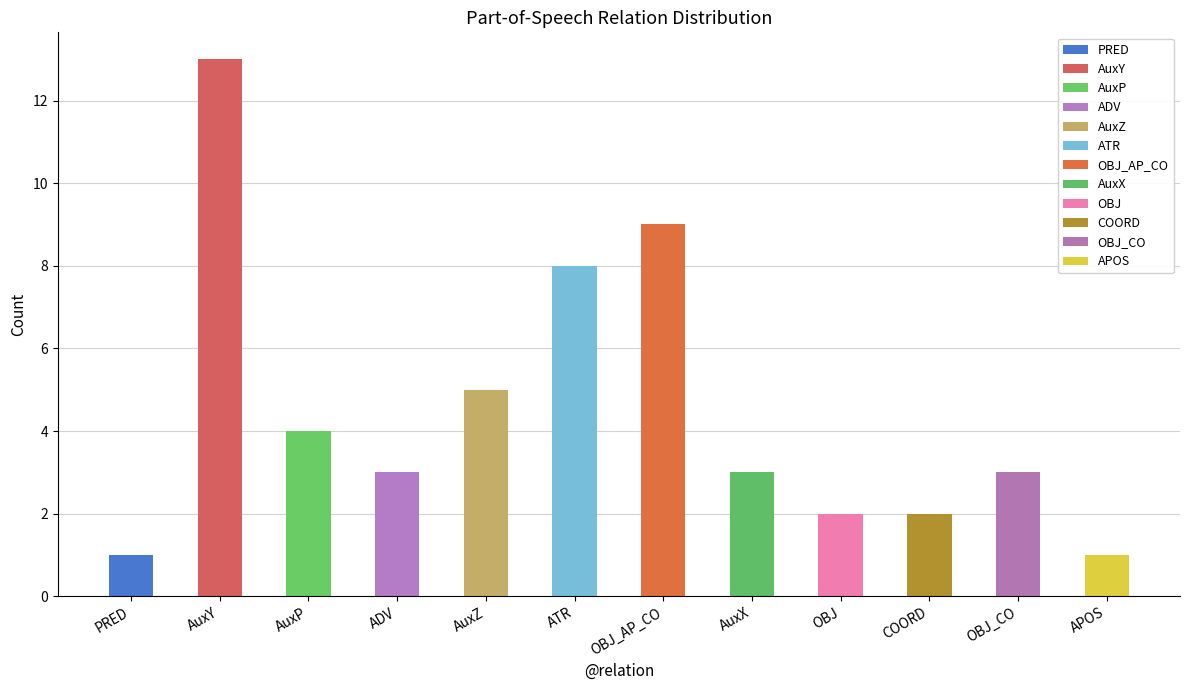

Approximately how many times larger is the value at ADV compared to AuxX?

1.0